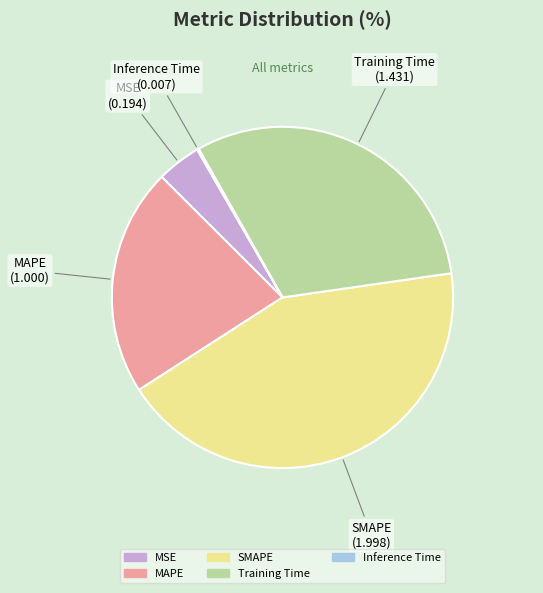

Does MAPE account for over 50% of the chart?

No